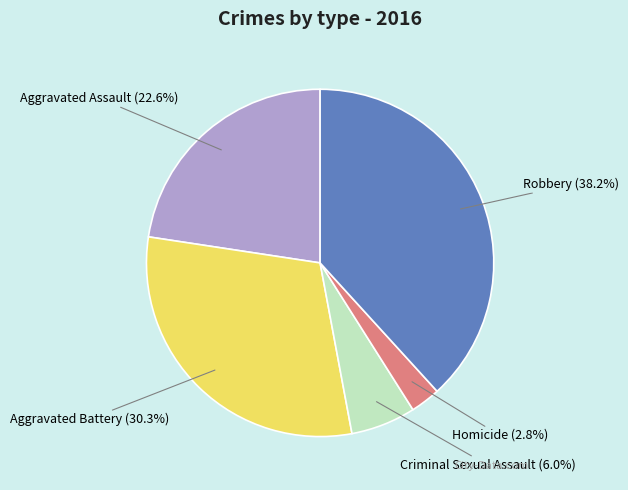

Which slice is the largest?

Robbery